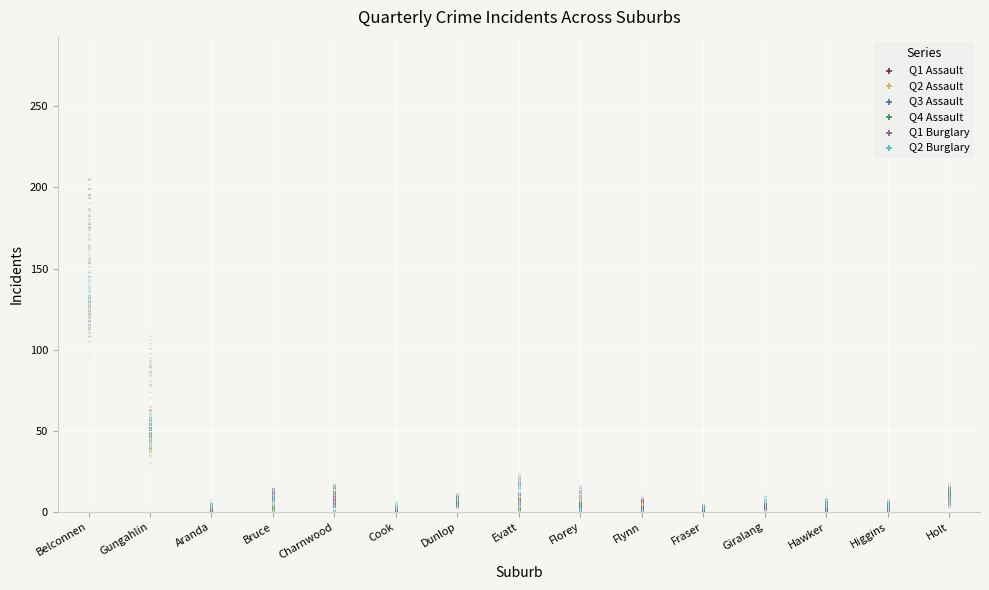

At which category is the sum across all series the highest?

Belconnen